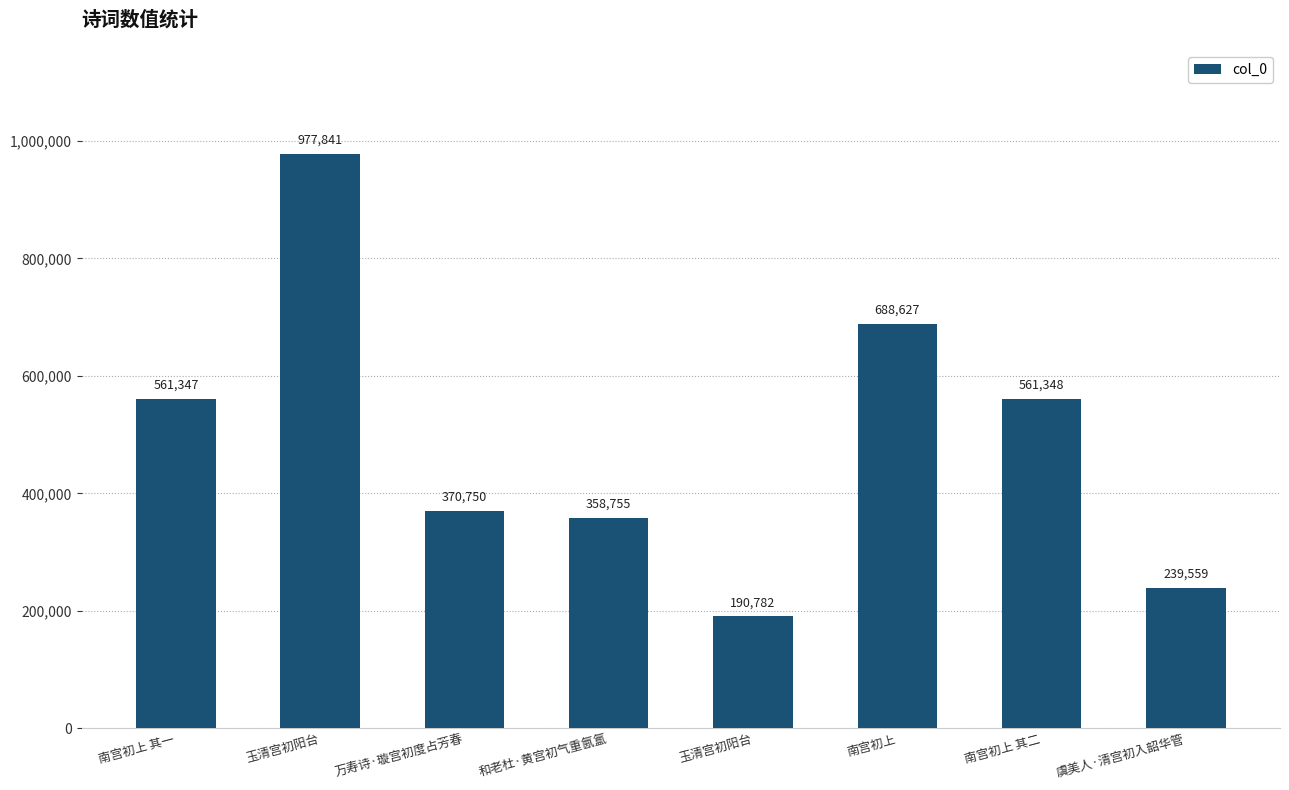

Reading right to left, what are all the values shown in this chart?

239559	561348	688627	190782	358755	370750	977841	561347